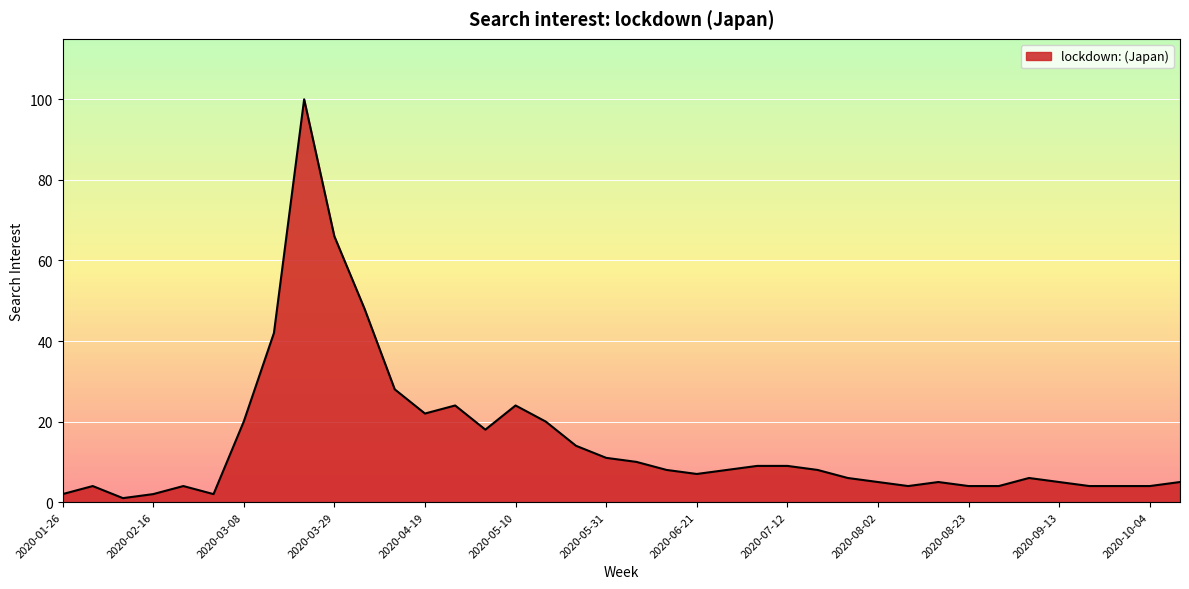

What is the greatest value displayed?

100